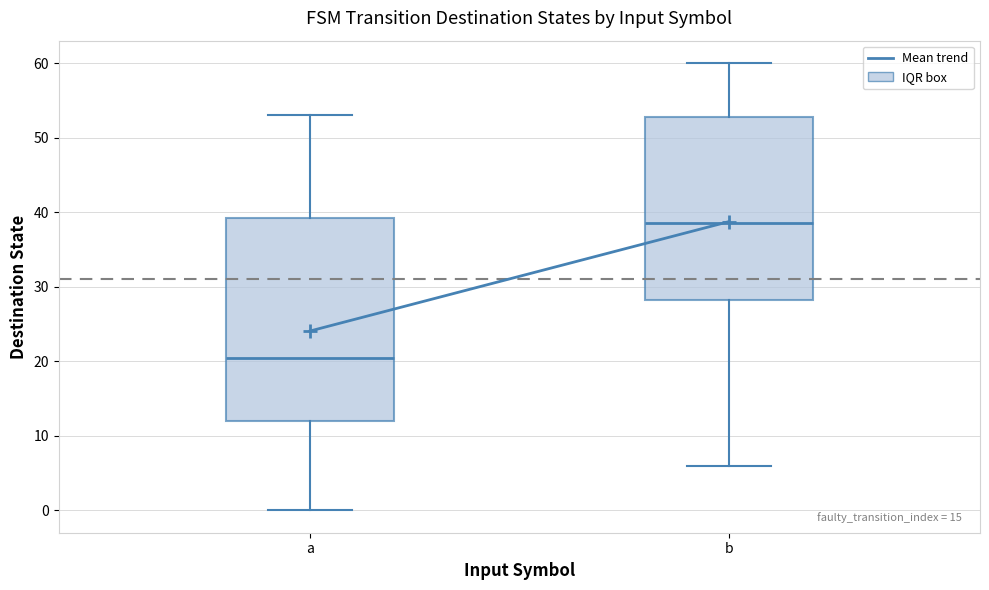

Reading left to right, read every box against the y-axis: the position of its median line, the range the box covers, and the ends of its whiskers. The values are not printed on the chart, so give them approximately, as read against the axis.

a: median 21, box 12 to 39, whiskers 0 to 53
b: median 39, box 28 to 53, whiskers 6 to 60